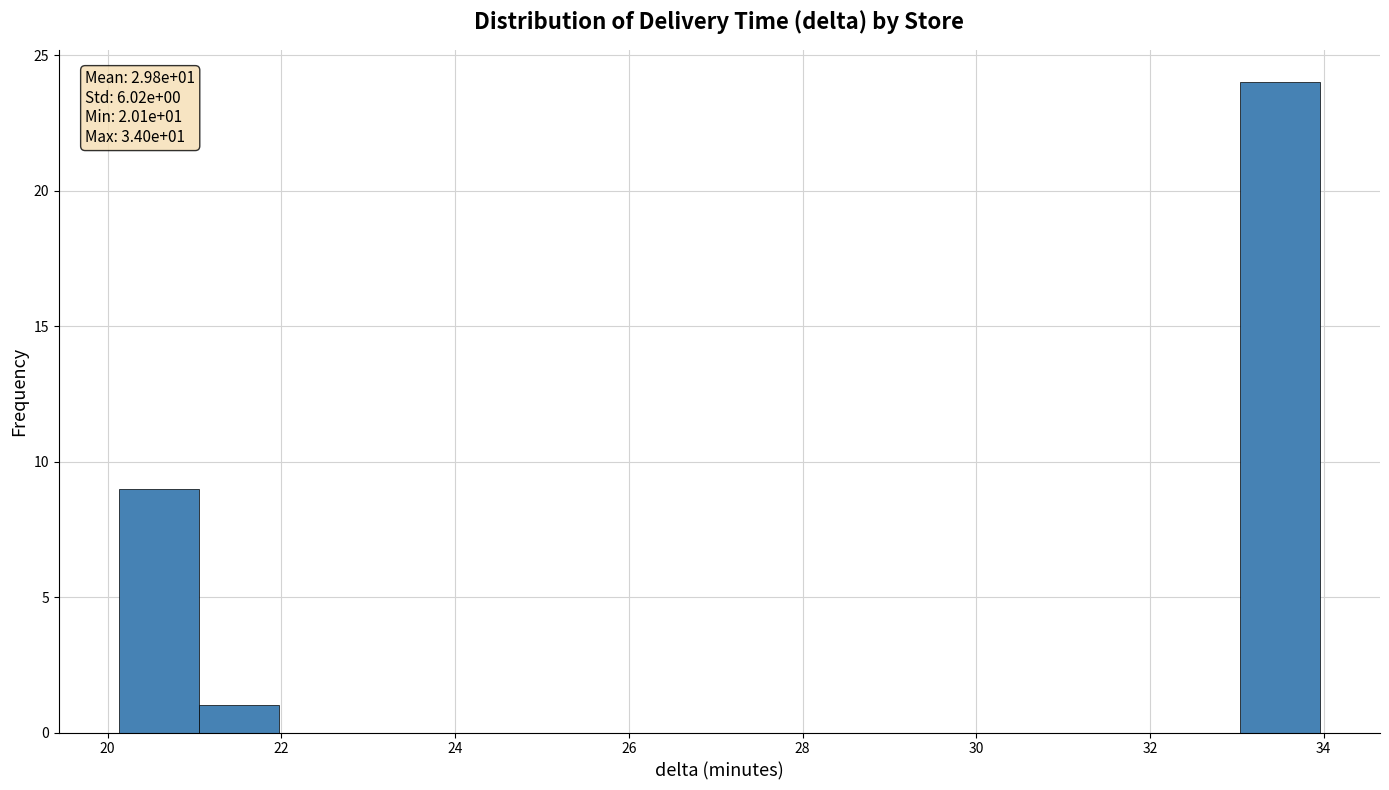

Which range on the x-axis has the tallest bar?

33.0 to 34.0